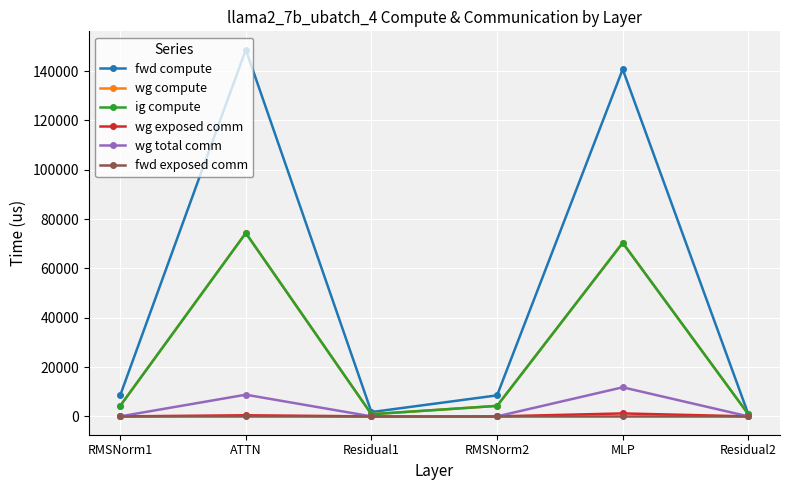

Does the chart display data point markers on the line(s)?

Yes